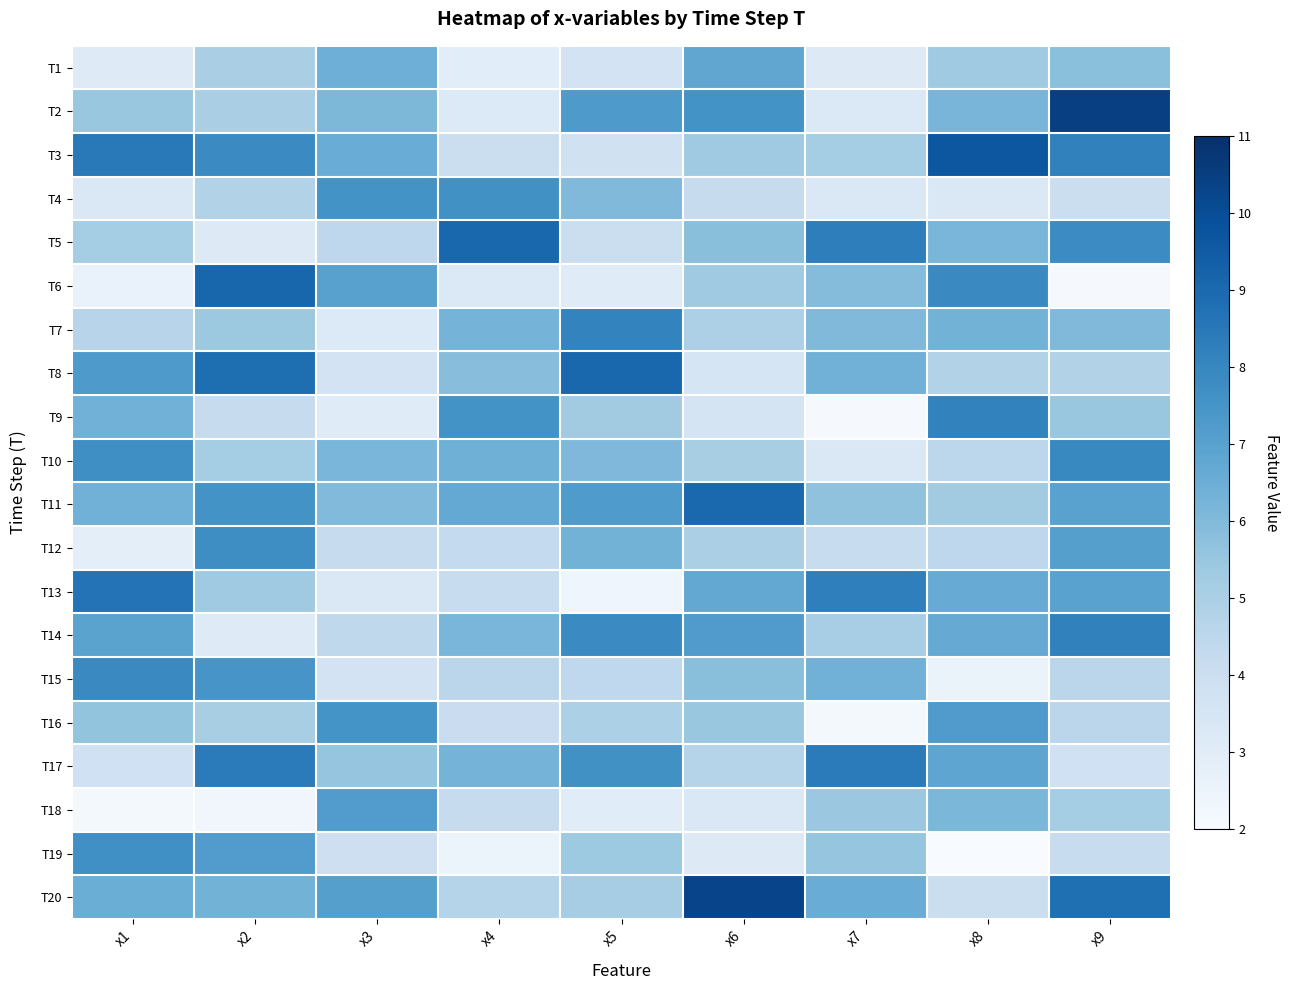

List the series in order of their peak value, highest first.

T2, T20, T3, T6, T8, T5, T11, T13, T17, T14, T9, T7, T10, T15, T12, T19, T4, T16, T18, T1